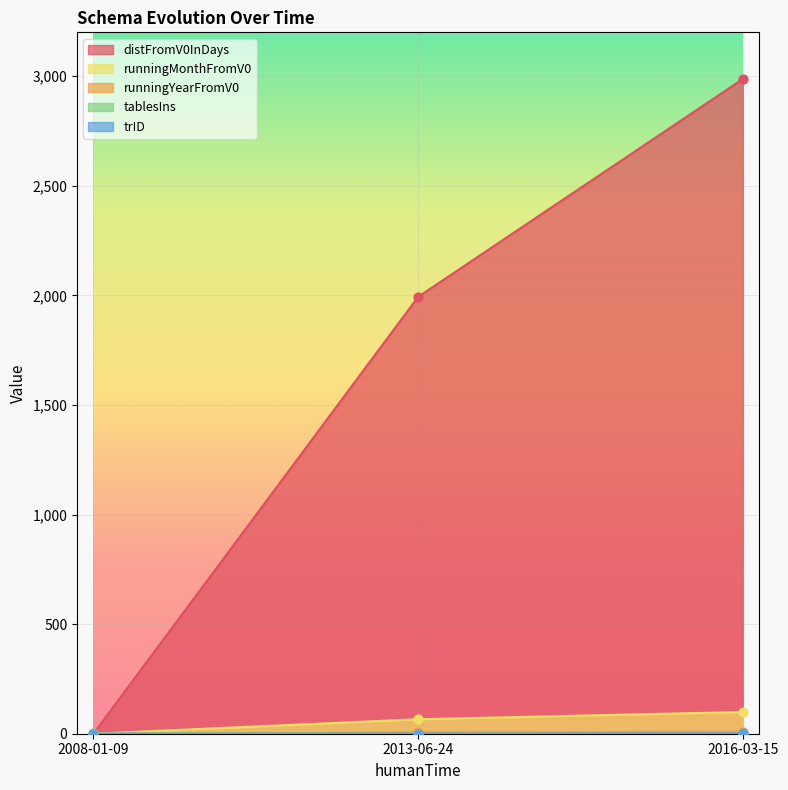

Which series reaches the minimum Y coordinate?

distFromV0InDays